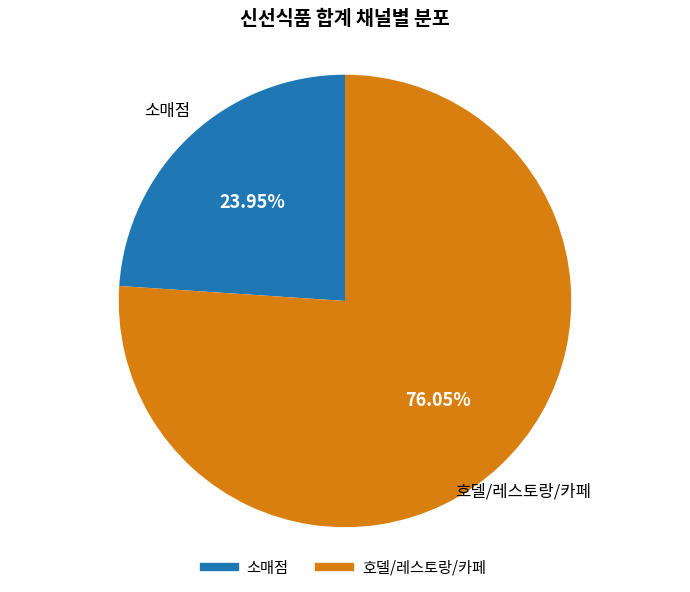

The 소매점 slice represents 18% of the pie. True or false?

False